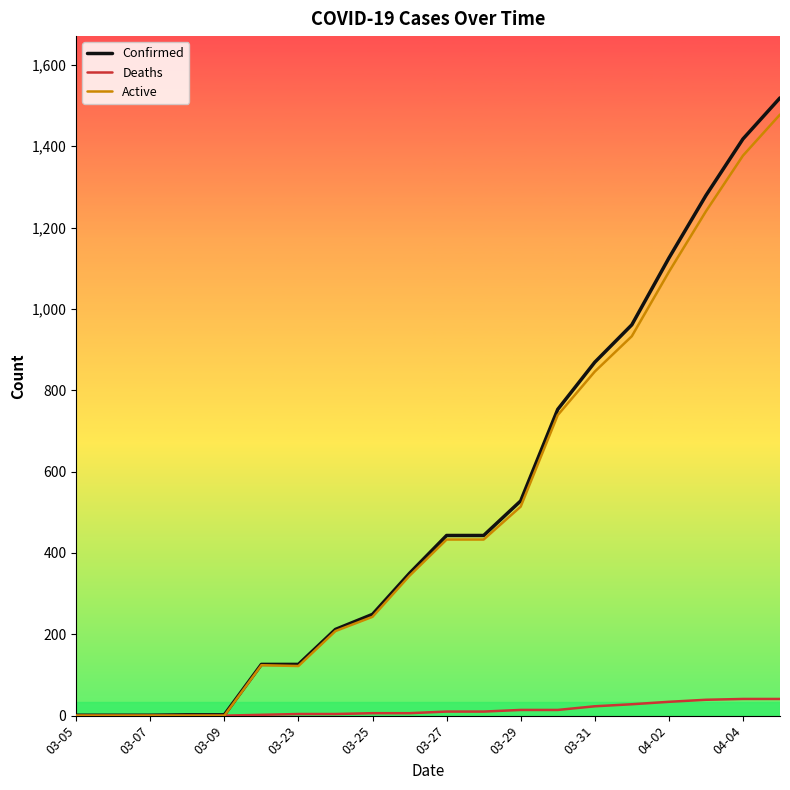

Which series has the widest spread of values?

Confirmed